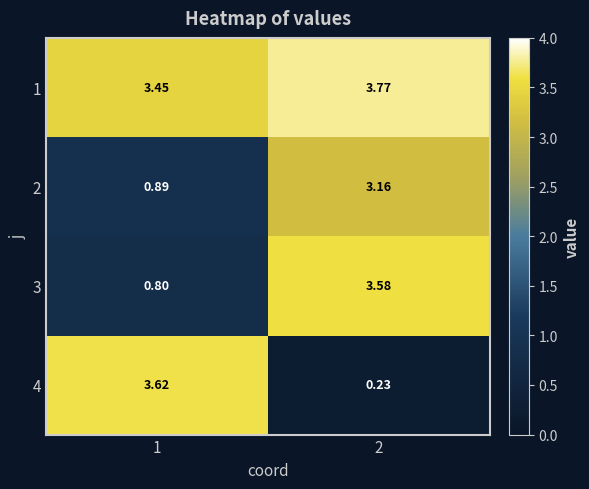

Is the value of 4 at 2 greater than the value of 1 at 2?

No